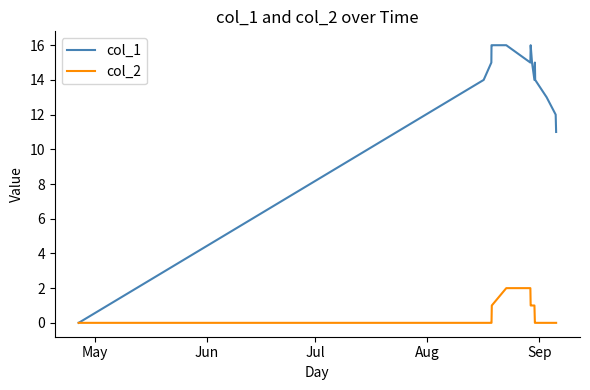

Which series has the largest total across all categories?

col_1